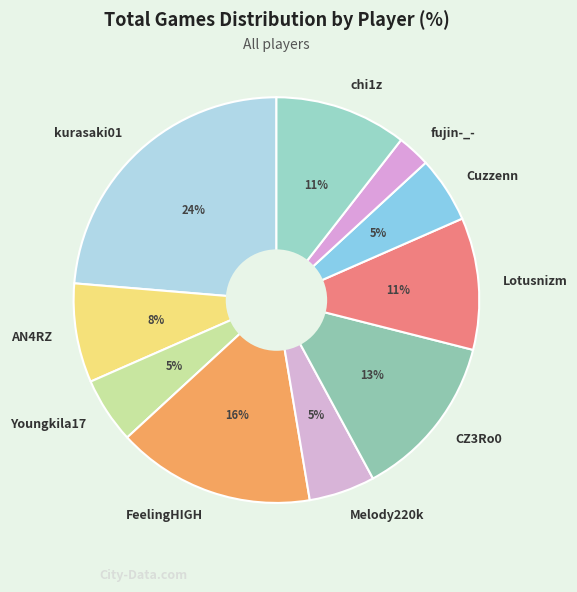

How many slices are in this pie chart?

10